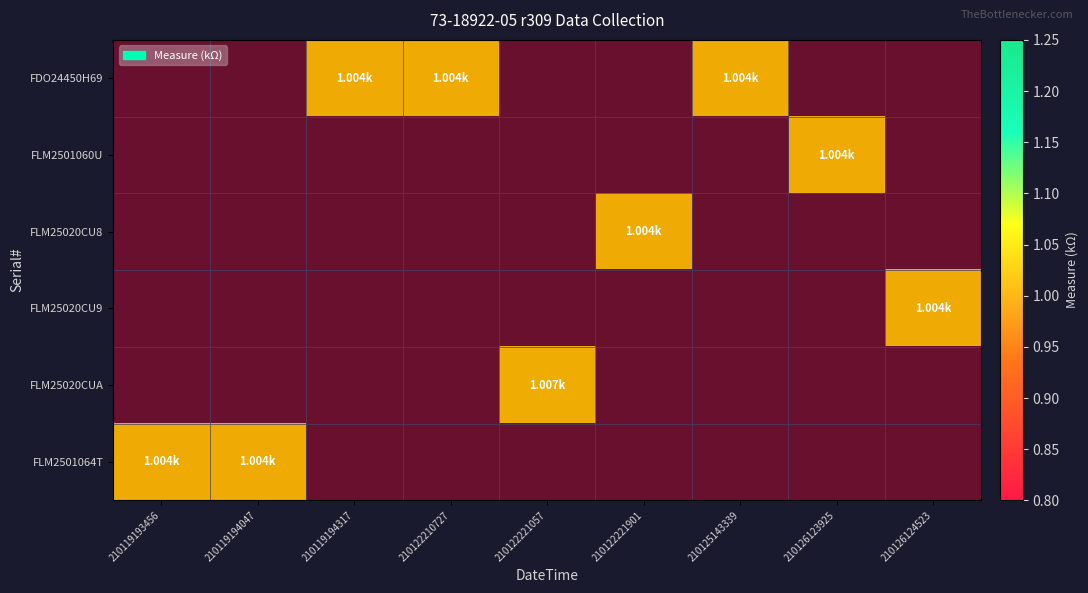

Rank the series by their maximum value, from lowest to highest.

FDO24450H69, FLM2501060U, FLM25020CU8, FLM25020CU9, FLM25020CUA, FLM2501064T